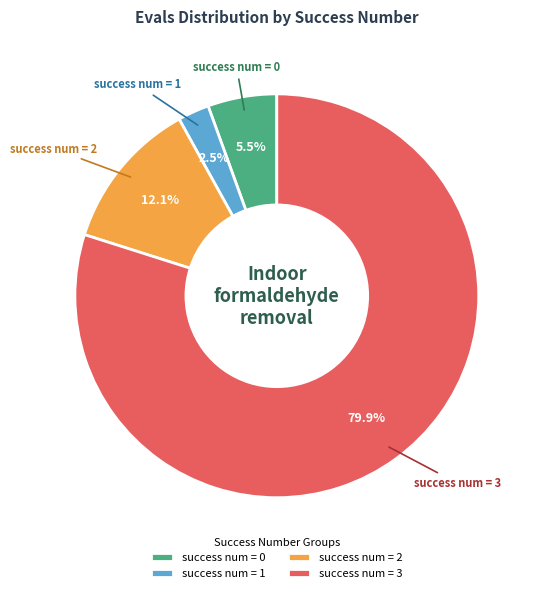

Rank the categories by value from highest to lowest.

success num = 3, success num = 2, success num = 0, success num = 1